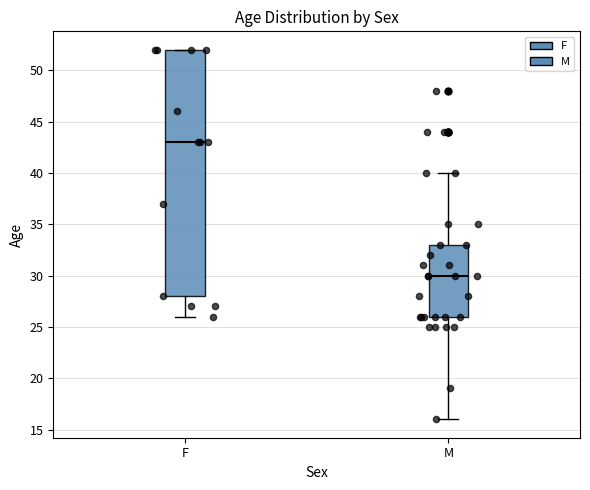

Reading left to right, transcribe this box plot: for each box, give where its median line is, the range the box spans, and where its two whiskers end, as read against the y-axis. The values are not printed on the chart, so give them approximately, as read against the axis.

F: median 43, box 28 to 52, whiskers 26 to 52
M: median 30, box 26 to 33, whiskers 16 to 40